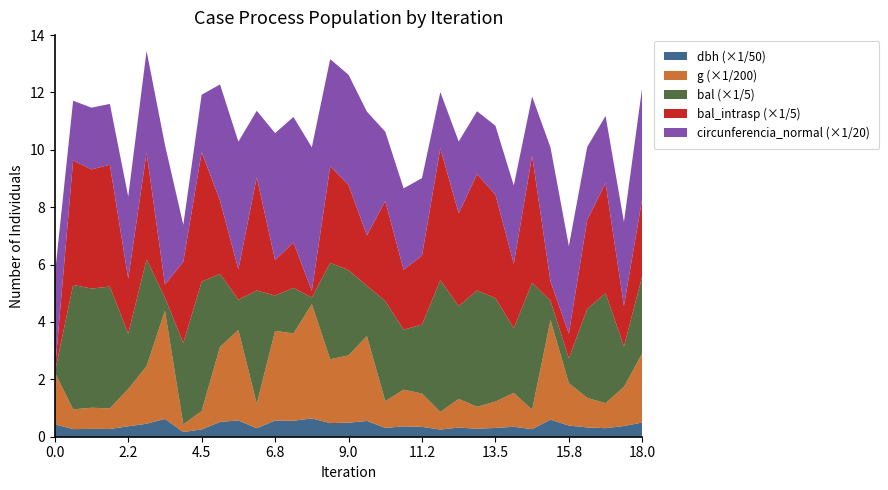

Reading left to right, extract all data points from this chart.

dbh: 21.5	13.2	13.7	13.5	18.2	22.6	31.0	8.2	12.8	25.8	28.4	14.8	28.2	27.9	31.9	23.8	24.4	27.4	15.4	18.1	17.2	12.5	15.9	13.9	15.3	17.4	13.2	29.8	19.4	16.2	14.9	18.6	24.8
g: 363.1	137.9	147.4	143.1	260.2	401.1	754.8	52.8	127.7	522.8	631.2	170.9	624.6	609.2	796.7	444.9	469.5	591.8	186.3	255.9	232.3	122.7	199.8	152.8	183.8	236.4	135.8	695.1	295.6	206.1	174.4	273.2	483.1
bal: 0.0	21.7	20.8	21.2	9.6	18.6	2.3	14.2	22.6	12.8	5.3	19.7	6.2	7.9	1.2	16.8	14.8	8.8	17.4	10.4	12.0	23.0	16.2	20.3	18.0	11.3	22.1	3.4	4.3	15.5	19.2	7.0	13.5
bal_intrasp: 0.0	21.7	20.8	21.2	9.6	18.6	2.3	14.2	22.6	12.8	5.3	19.7	6.2	7.9	1.2	16.8	14.8	8.8	17.4	10.4	12.0	23.0	16.2	20.3	18.0	11.3	22.1	3.4	4.3	15.5	19.2	7.0	13.5
circunferencia_normal: 67.5	41.6	43.0	42.4	57.2	71.0	97.4	25.8	40.1	81.0	89.1	46.3	88.6	87.5	100.1	74.8	76.8	86.2	48.4	56.7	54.0	39.3	50.1	43.8	48.1	54.5	41.3	93.5	61.0	50.9	46.8	58.6	77.9